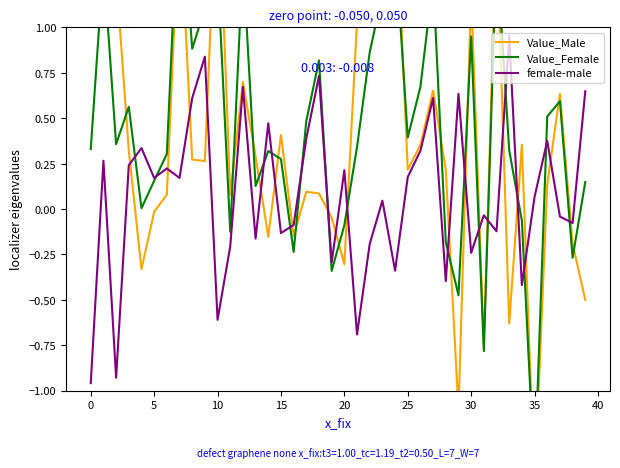

How many categories are shown in the chart?

40